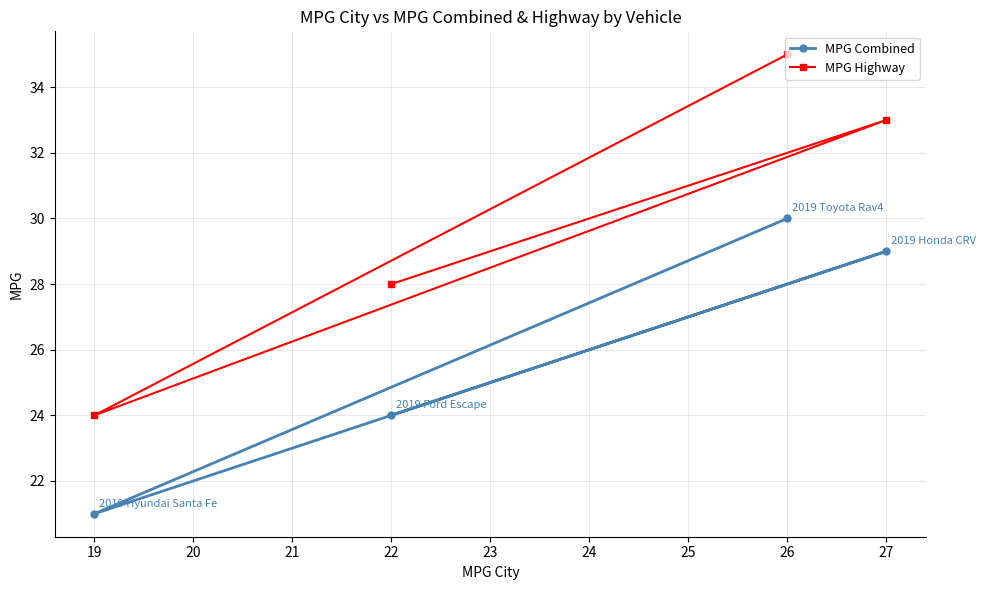

Where does the MPG Highway series first go above 33?

26